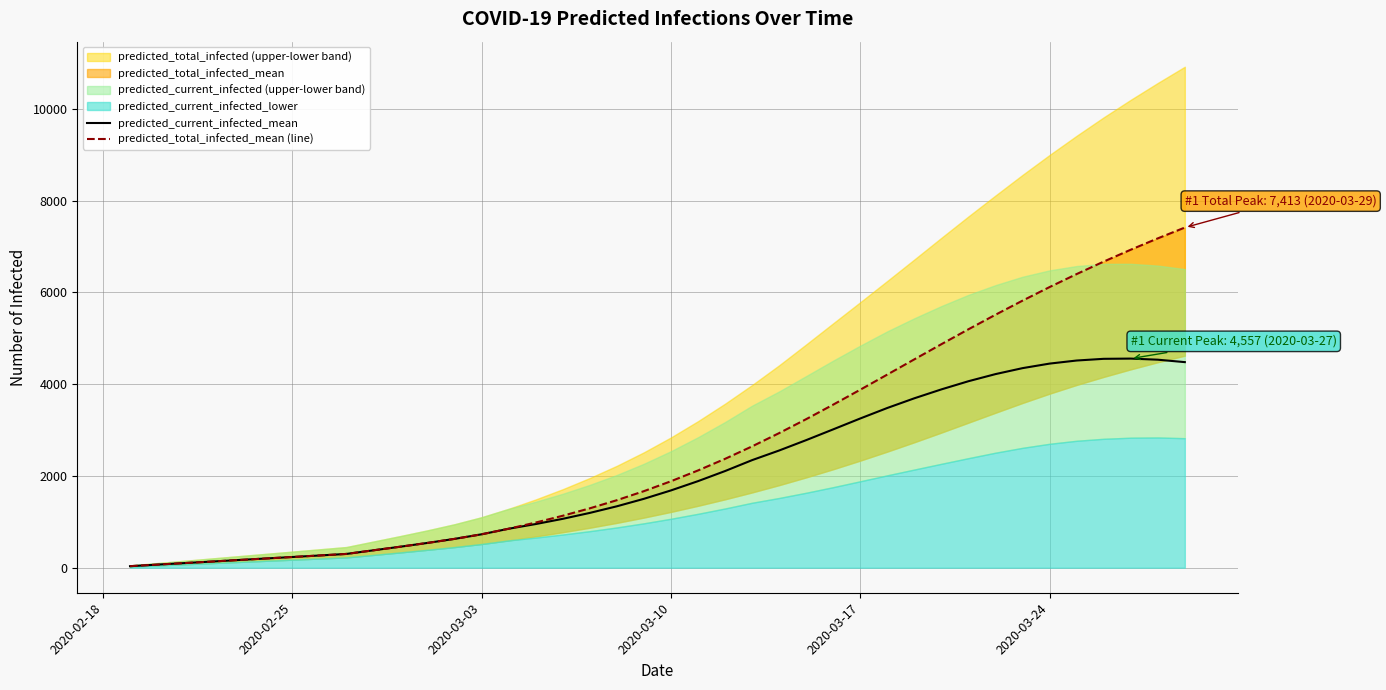

Rank the series by their average value, from highest to lowest.

predicted_total_infected_mean (line), predicted_current_infected_mean